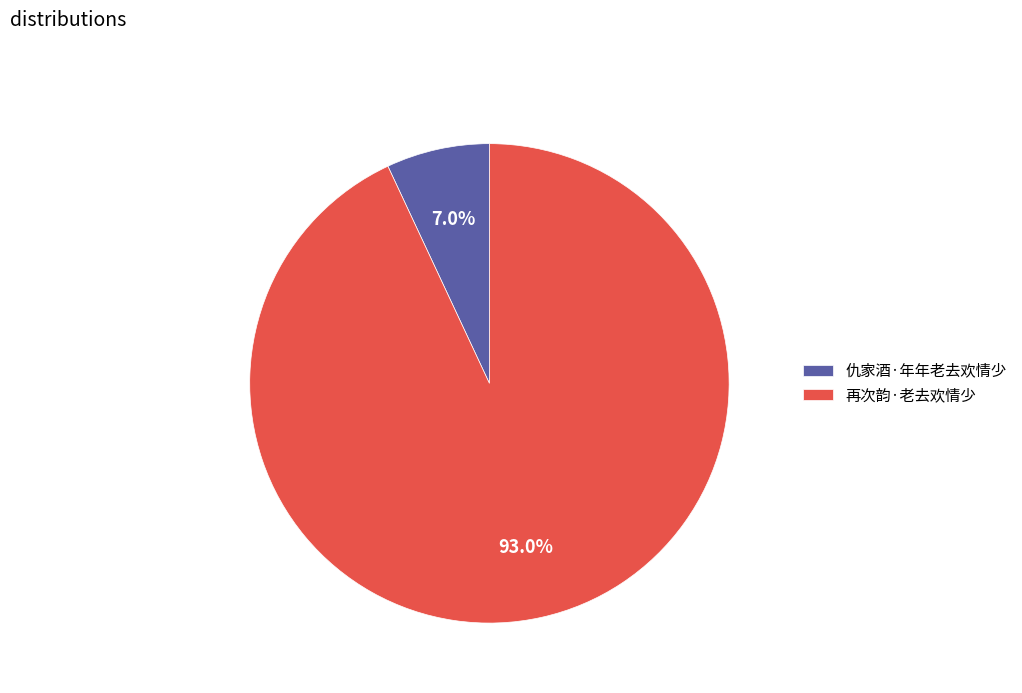

To the nearest percent, what is the average slice percentage?

50%